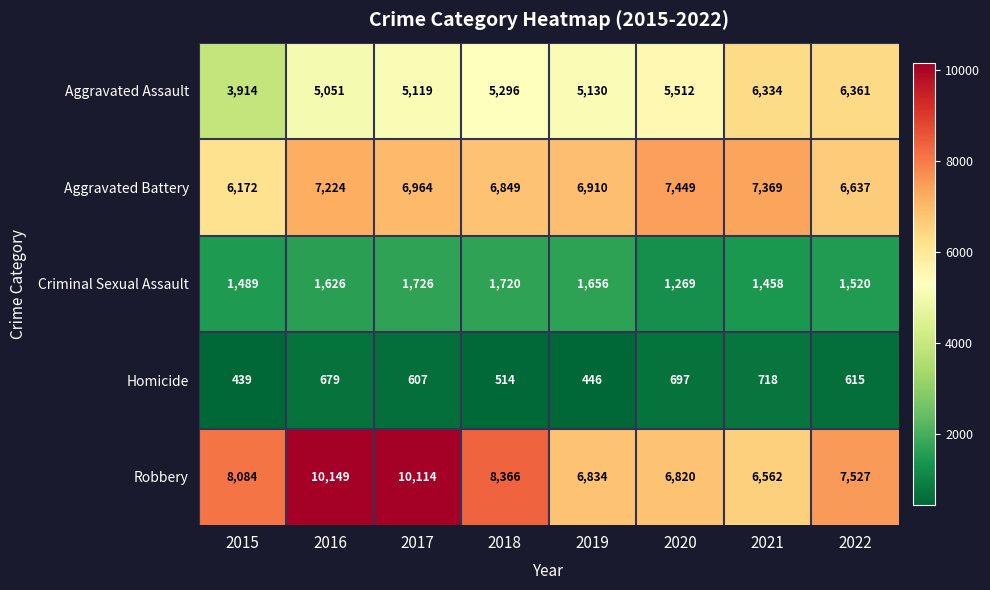

What is the difference between the maximum and minimum values in the Homicide series?

279